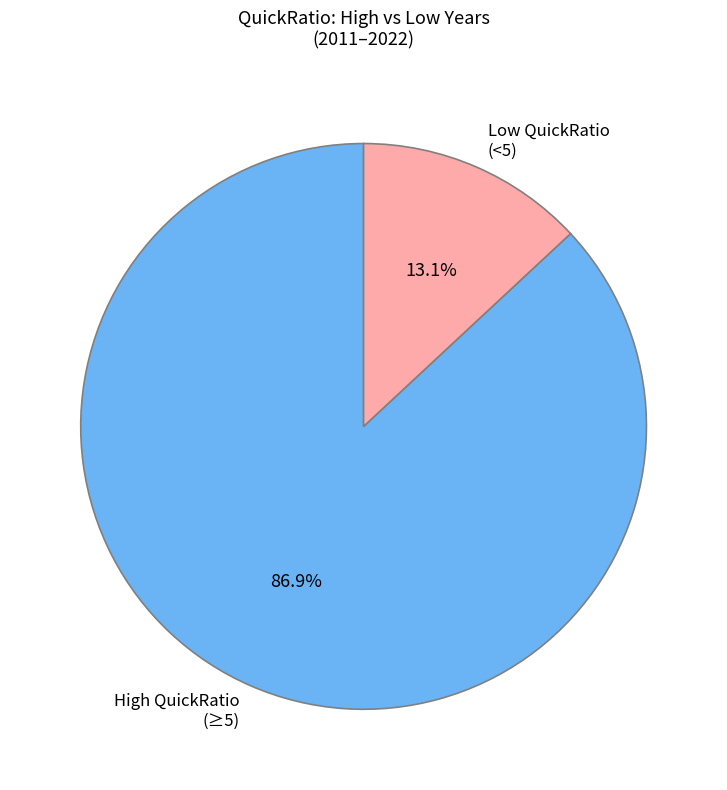

Which slice is the largest?

High QuickRatio (≥5)